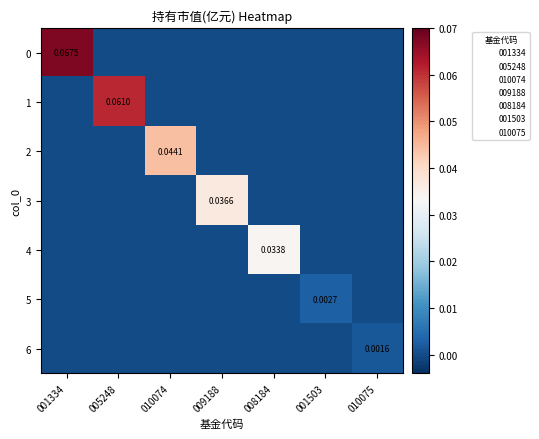

Is the value of 2 at 001503 greater than the value of 4 at 001503?

No